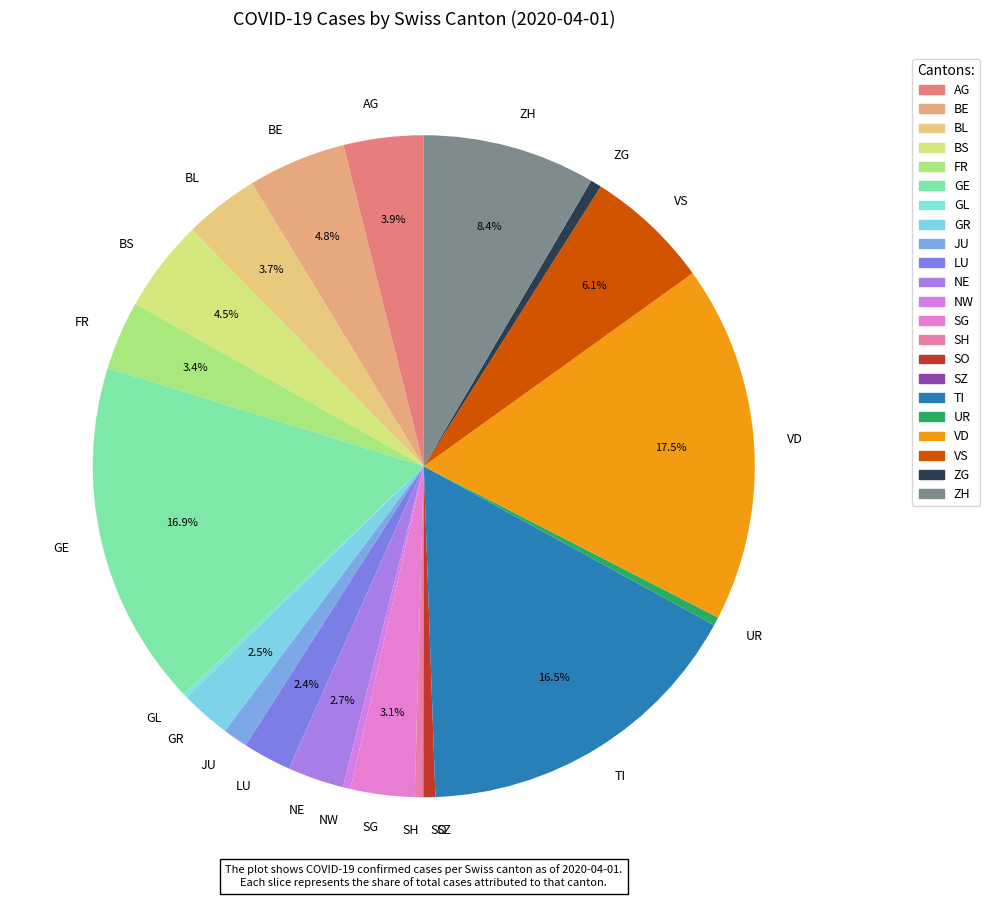

Is the sum of ZG and LU greater than half?

No